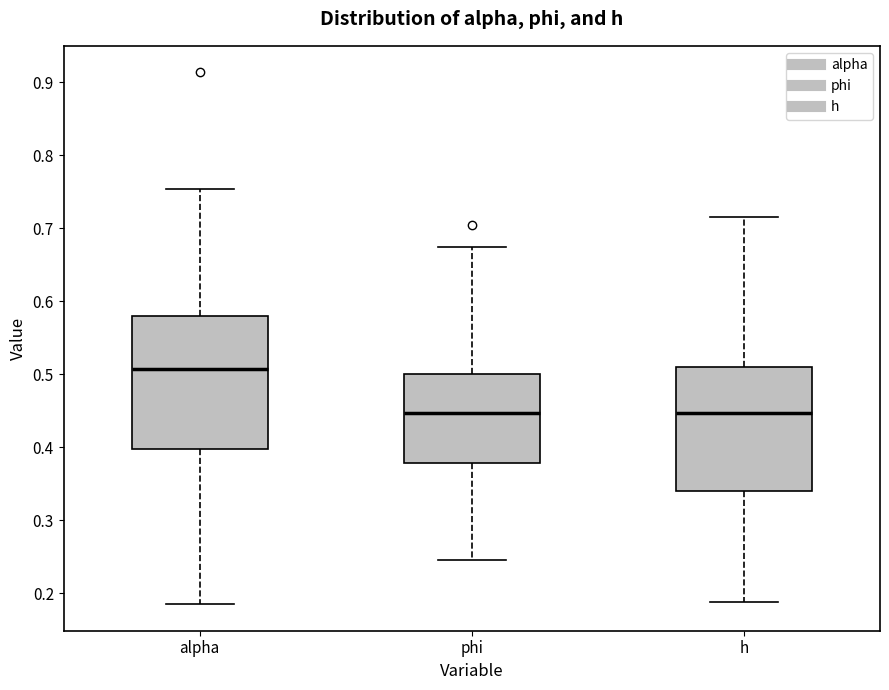

Reading left to right, read every box against the y-axis: the position of its median line, the range the box covers, and the ends of its whiskers. The values are not printed on the chart, so give them approximately, as read against the axis.

alpha: median 0.51, box 0.40 to 0.58, whiskers 0.19 to 0.75
phi: median 0.45, box 0.38 to 0.50, whiskers 0.25 to 0.67
h: median 0.45, box 0.34 to 0.51, whiskers 0.19 to 0.72